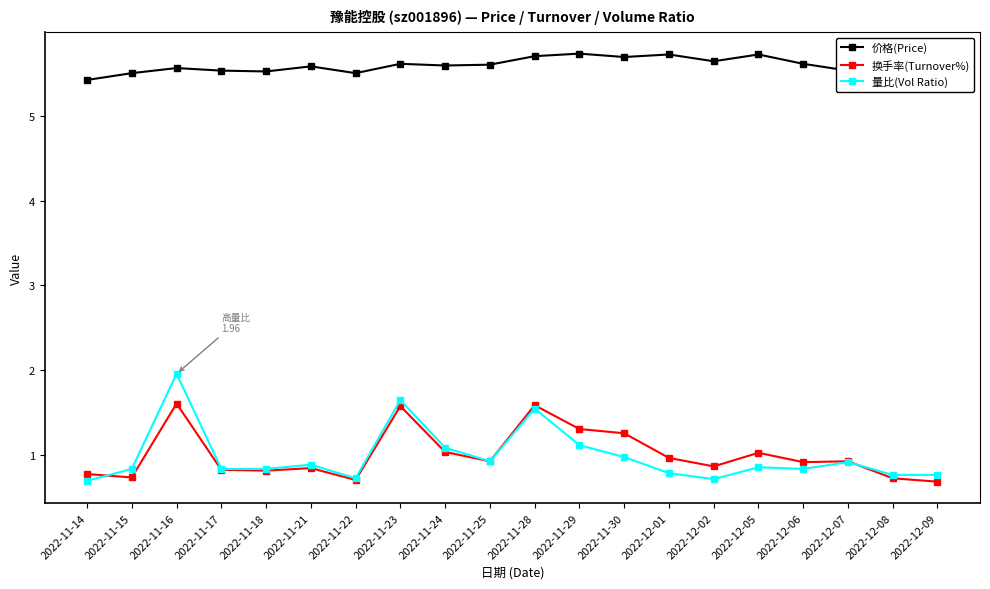

Which series has the widest spread of values?

量比(Vol Ratio)